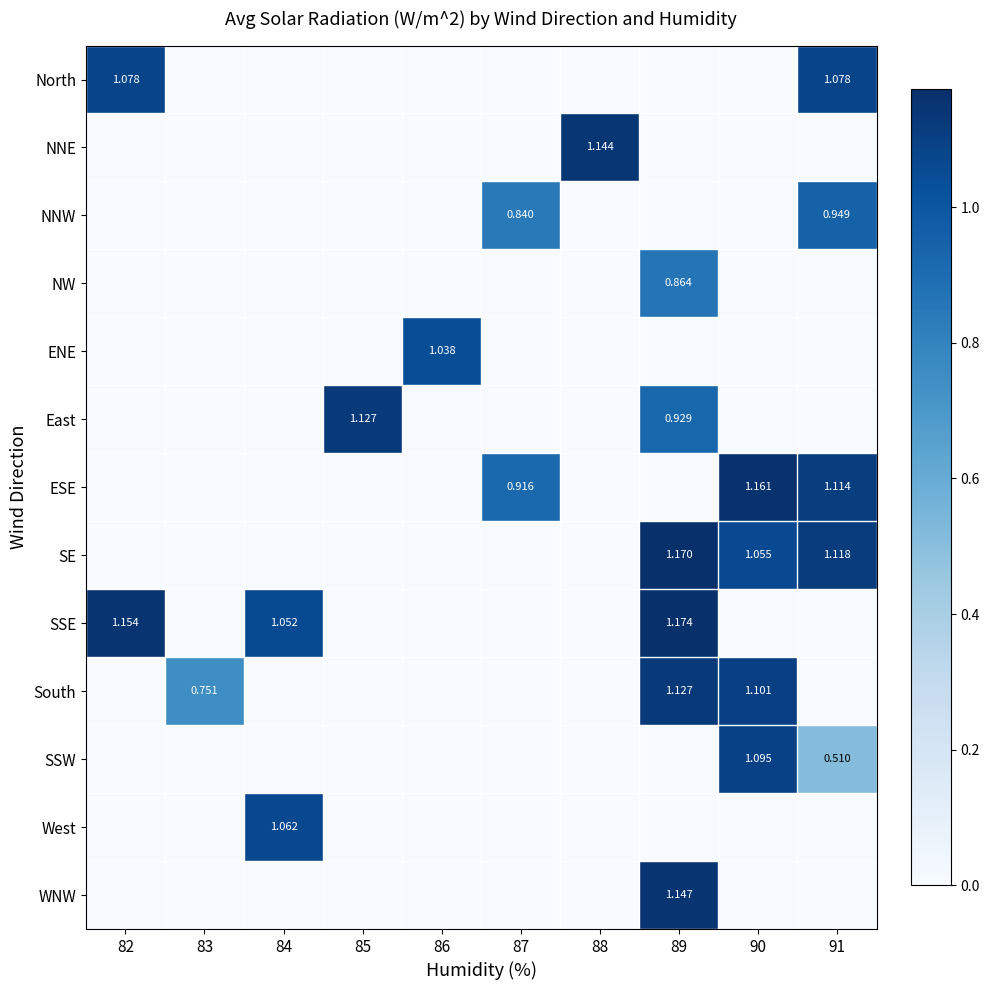

Which series has the largest total across all categories?

SSE